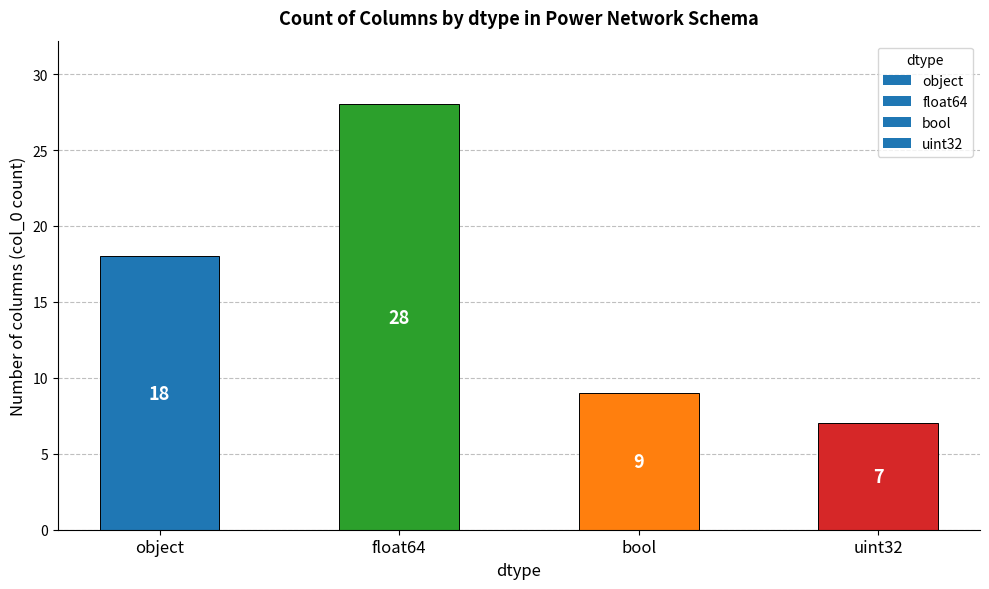

At which category does the chart reach its minimum across all series?

uint32